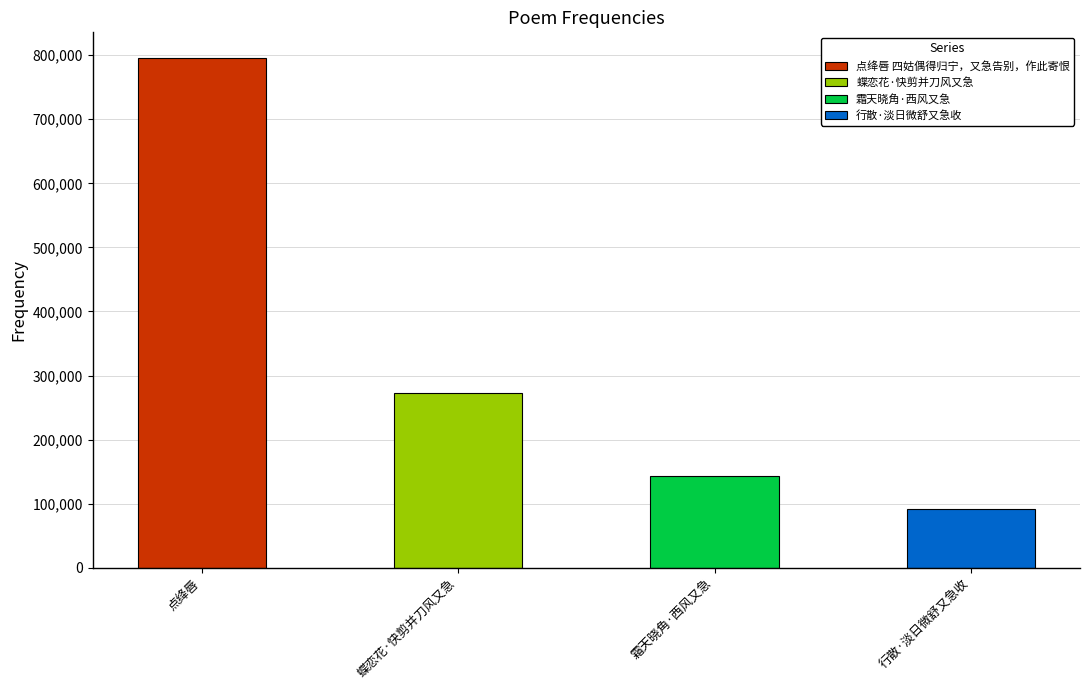

How many bars are there in total?

4